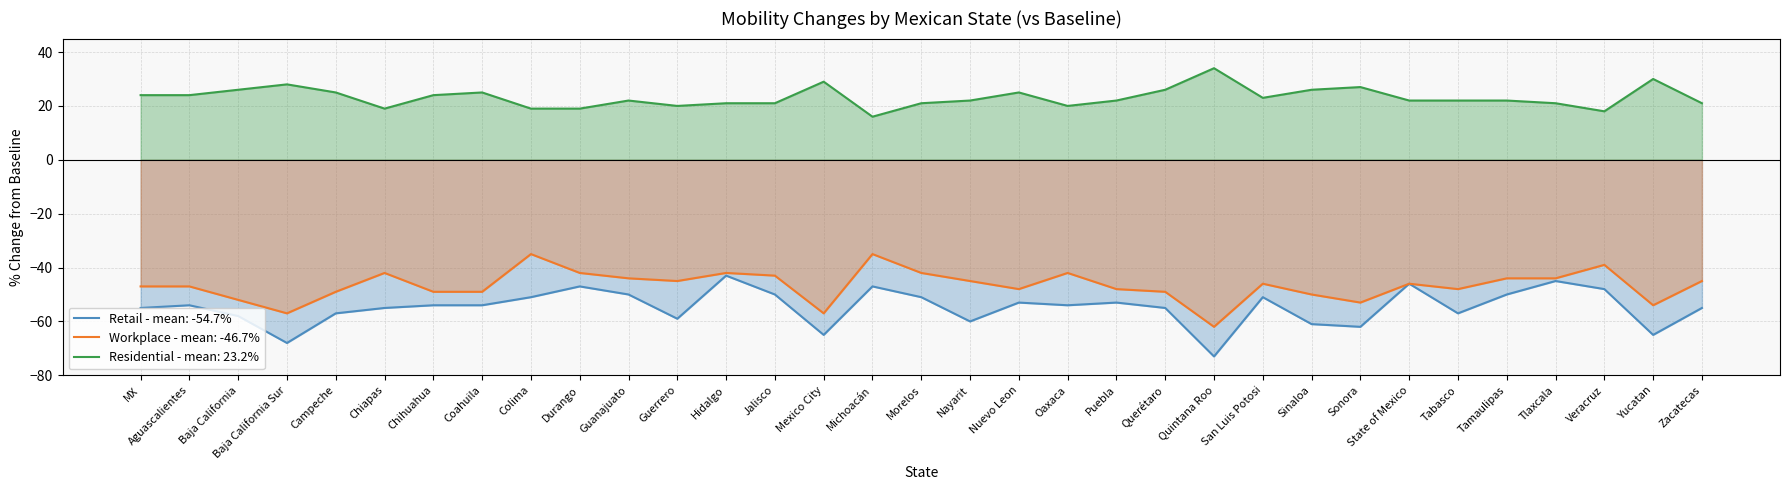

True or false: Retail has more than 1 points higher than both neighbors.

True